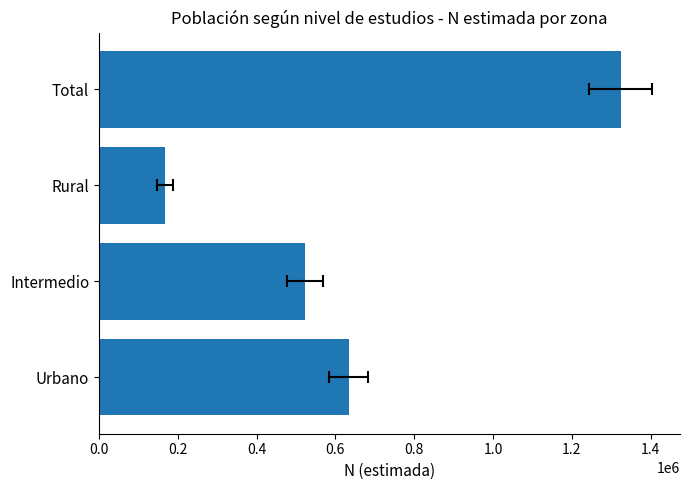

Which has a higher value, 0.4 or 0.6?

0.6